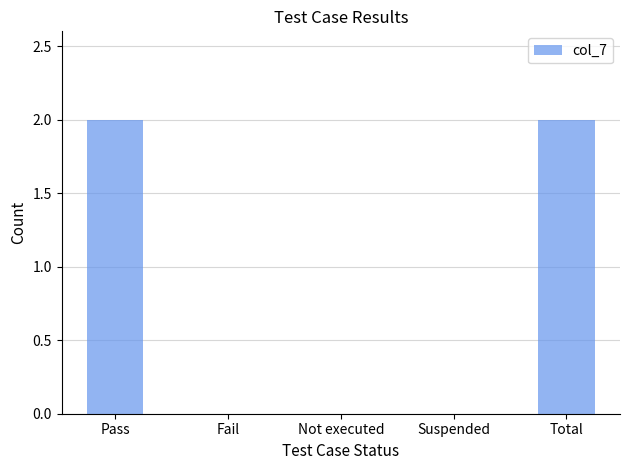

Between Suspended and Total, which is larger?

Total